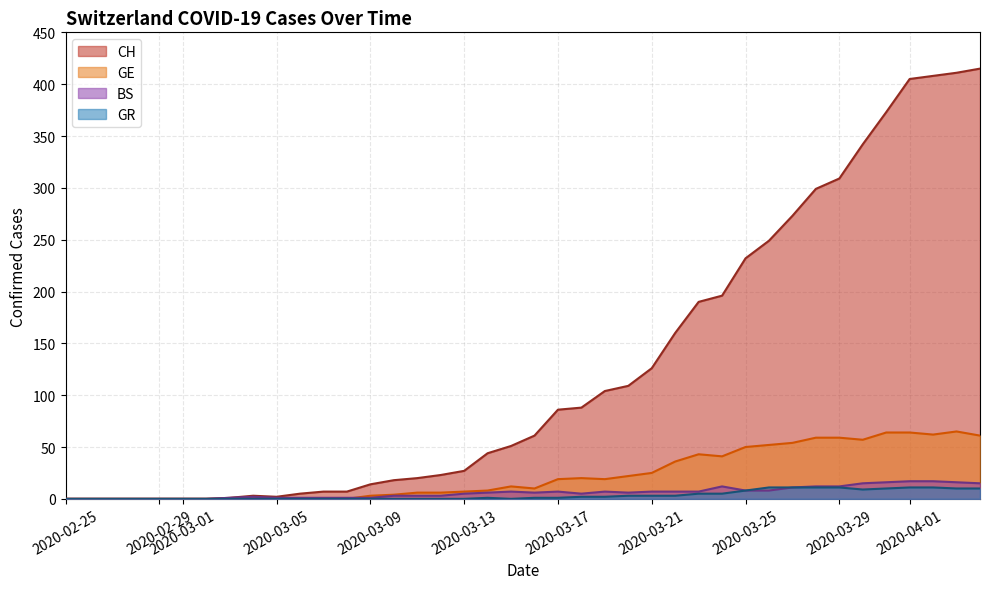

What is the highest value of the GE series?

65